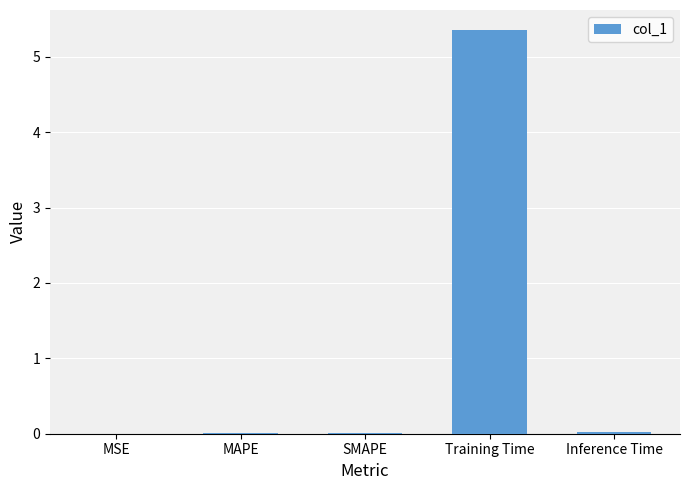

Is it true that the value at Training Time is 5.4?

True